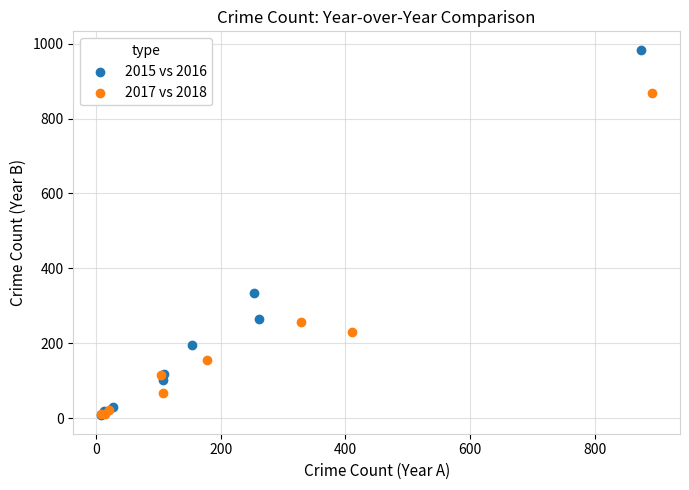

Which series reaches the maximum Y coordinate?

2015 vs 2016